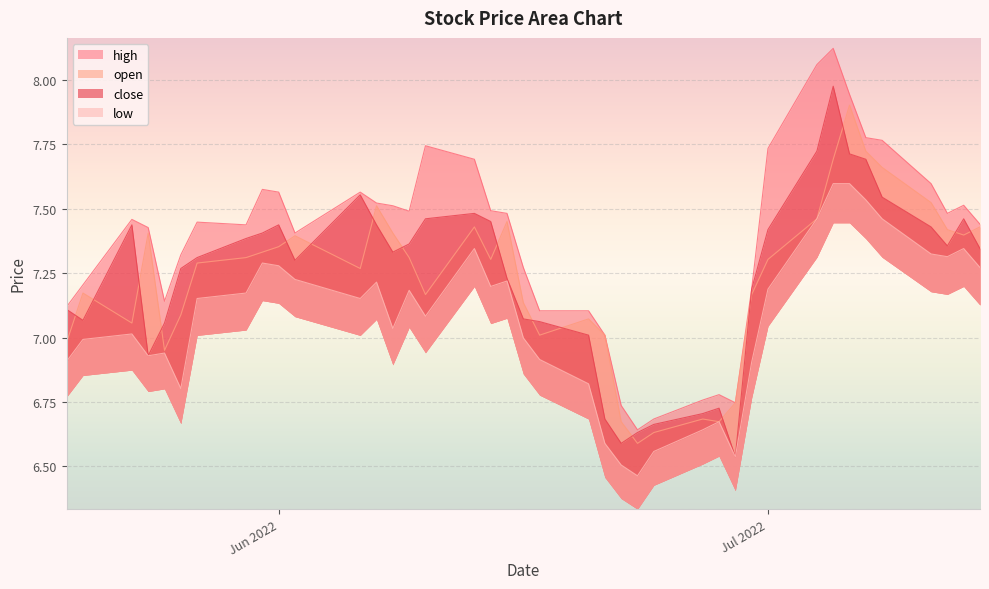

What is the sum of the close values at 2022-07-07 and 2022-05-19?

14.8